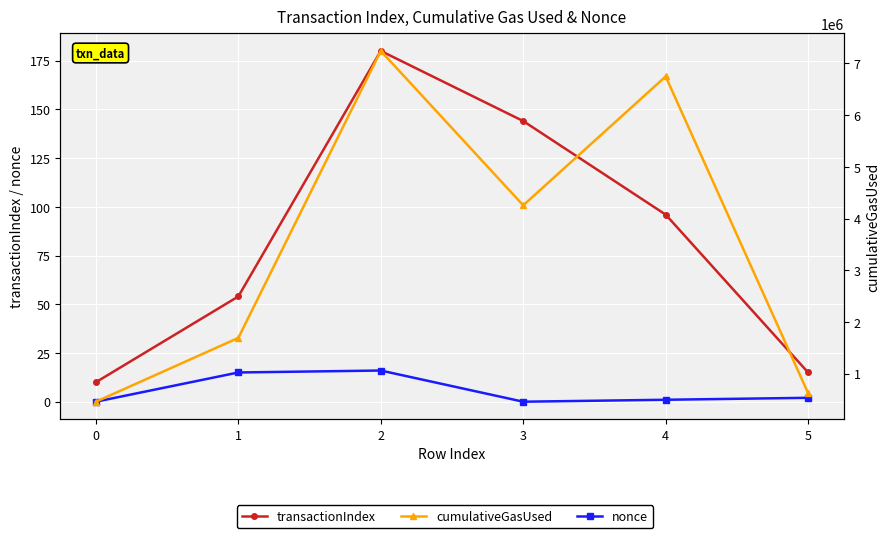

What is the value of the nonce point at the 5th from the left?

1